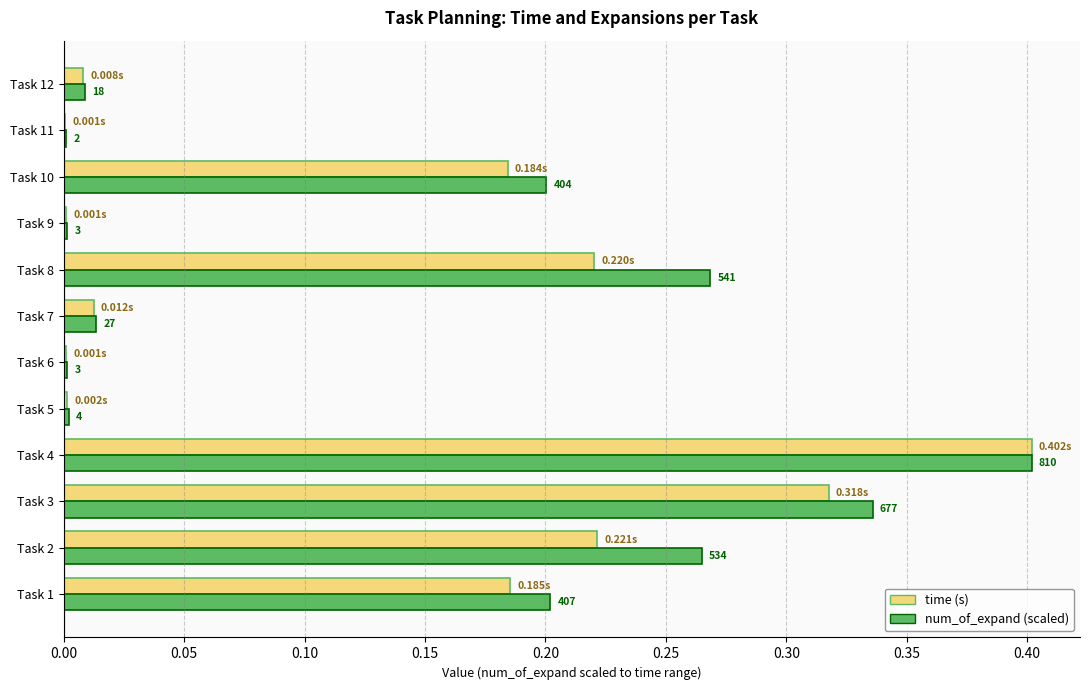

What are all the series names shown in the legend?

time (s), num_of_expand (scaled)